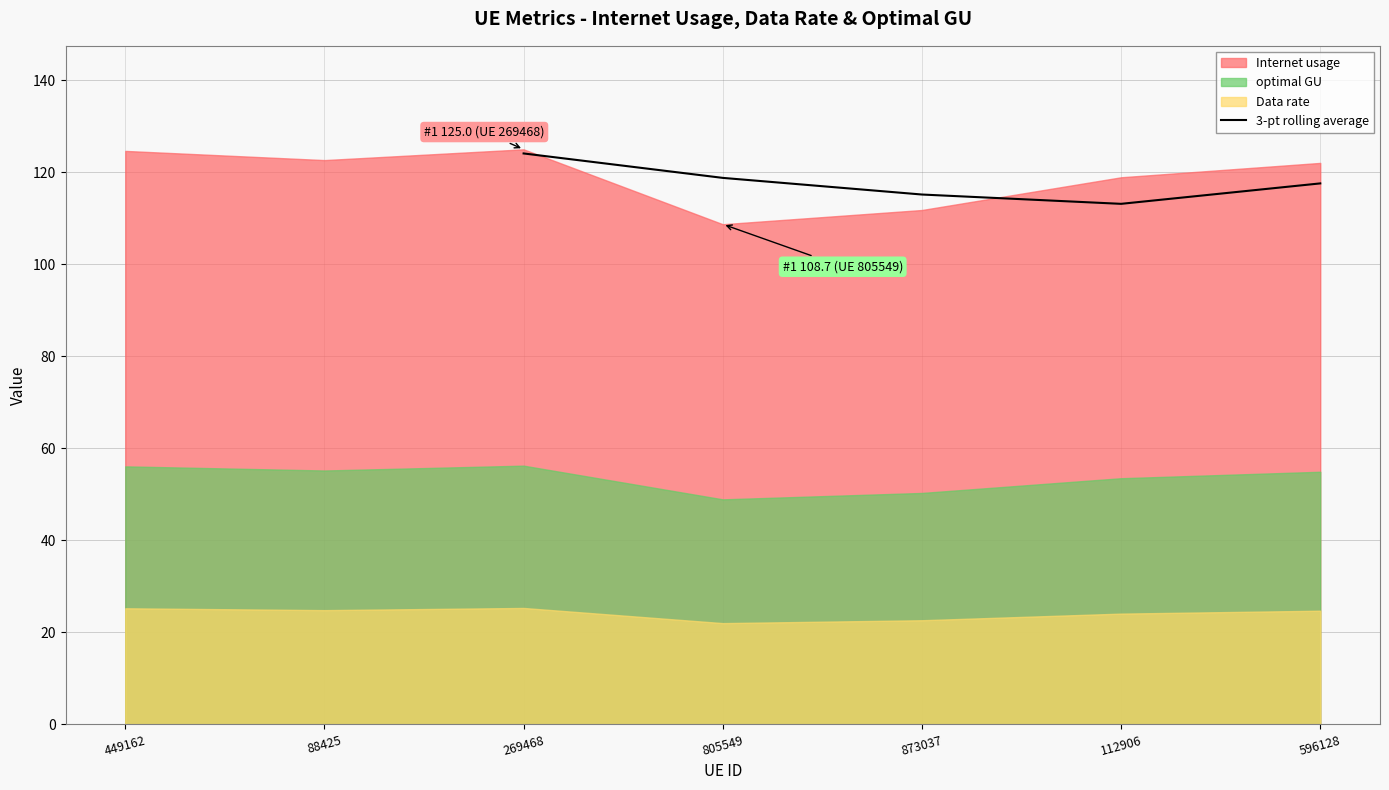

What is the value of the 2nd point from the left?

118.8